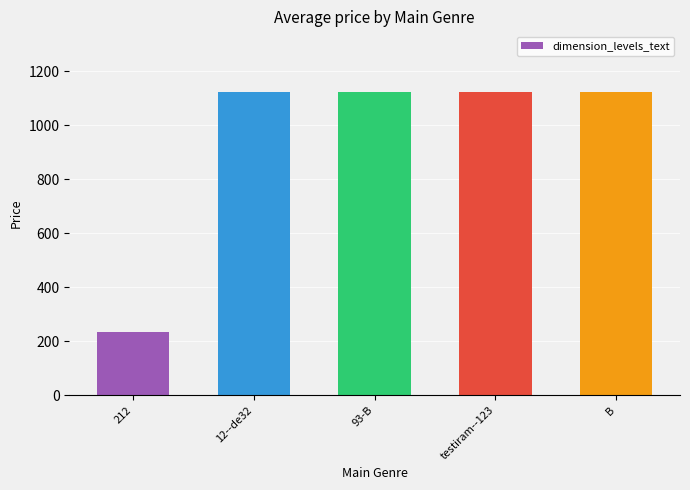

What is the ratio of the value at testiram--123 to the value at 212?

4.8